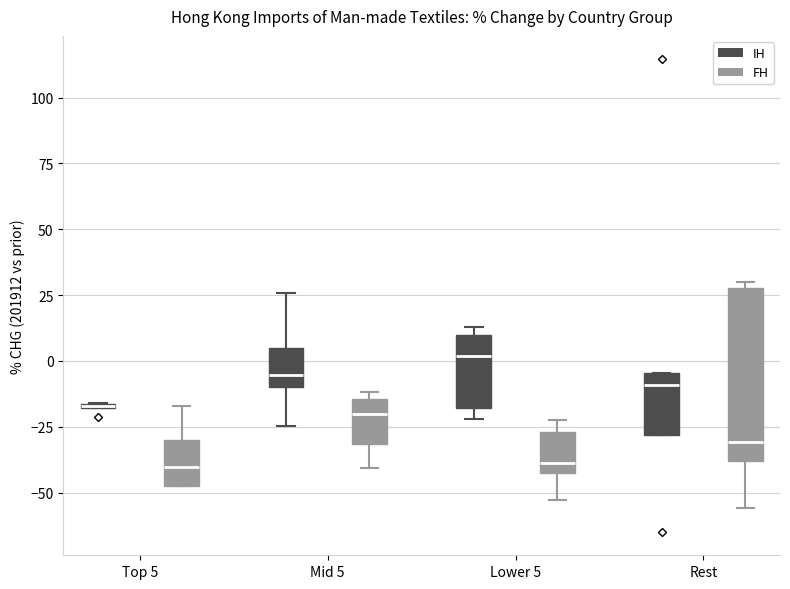

Where is the lower edge of the box for Mid 5 (FH) on the y-axis? The values are not printed on the chart, so give them approximately, as read against the axis.

-30